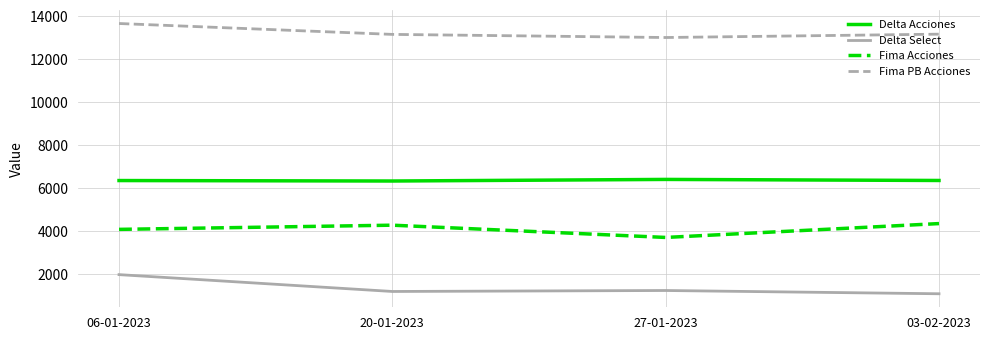

At which category is the sum across all series the highest?

06-01-2023